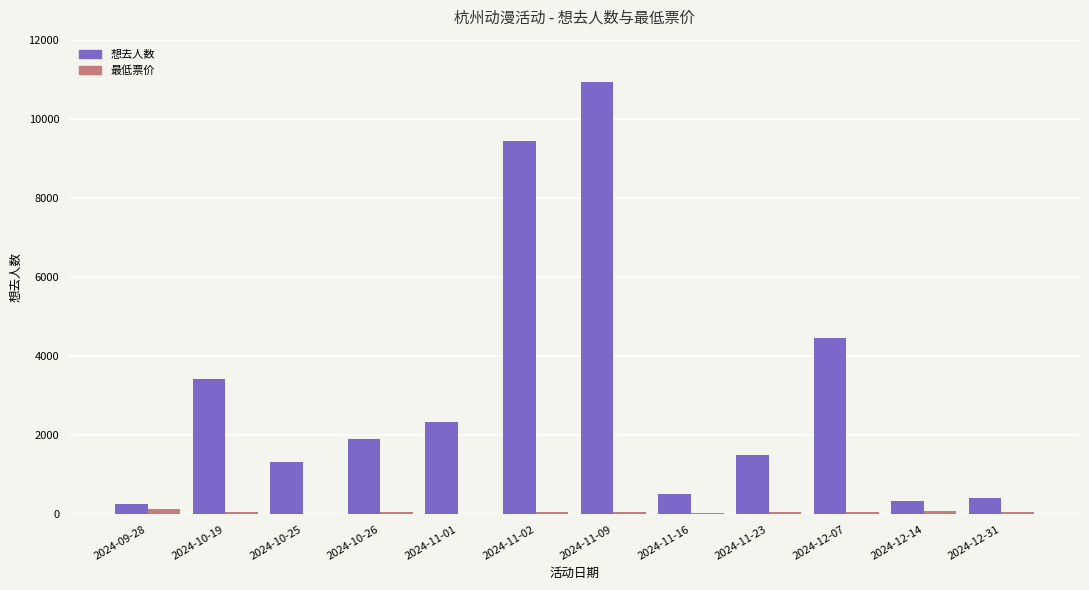

Which series changed the most between 2024-11-01 and 2024-11-16?

想去人数